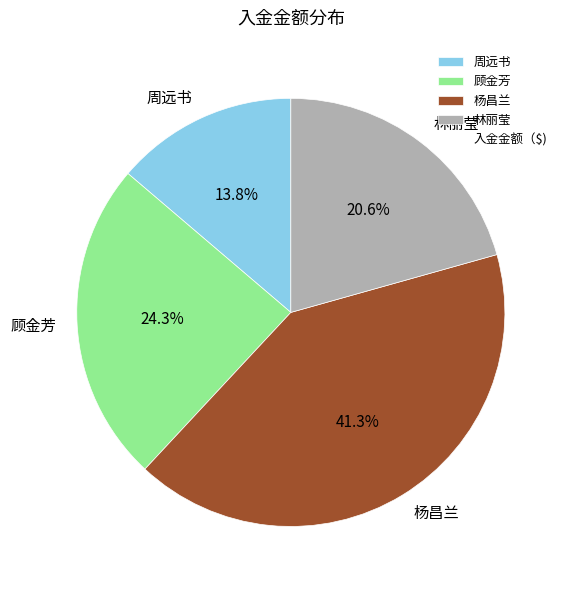

To the nearest percent, what portion does 周远书 represent?

14%